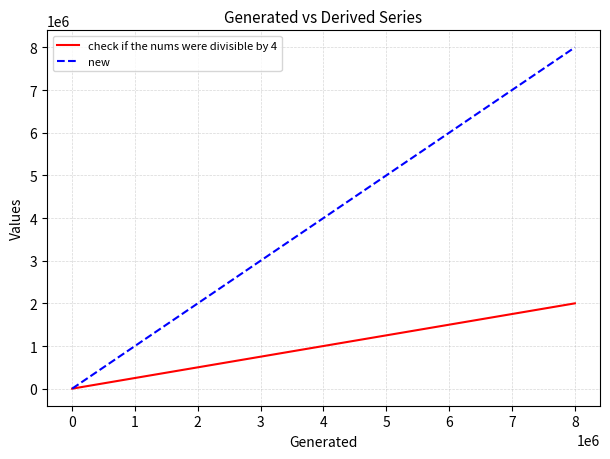

What is the average value of the check if the nums were divisible by 4 series?

1000128